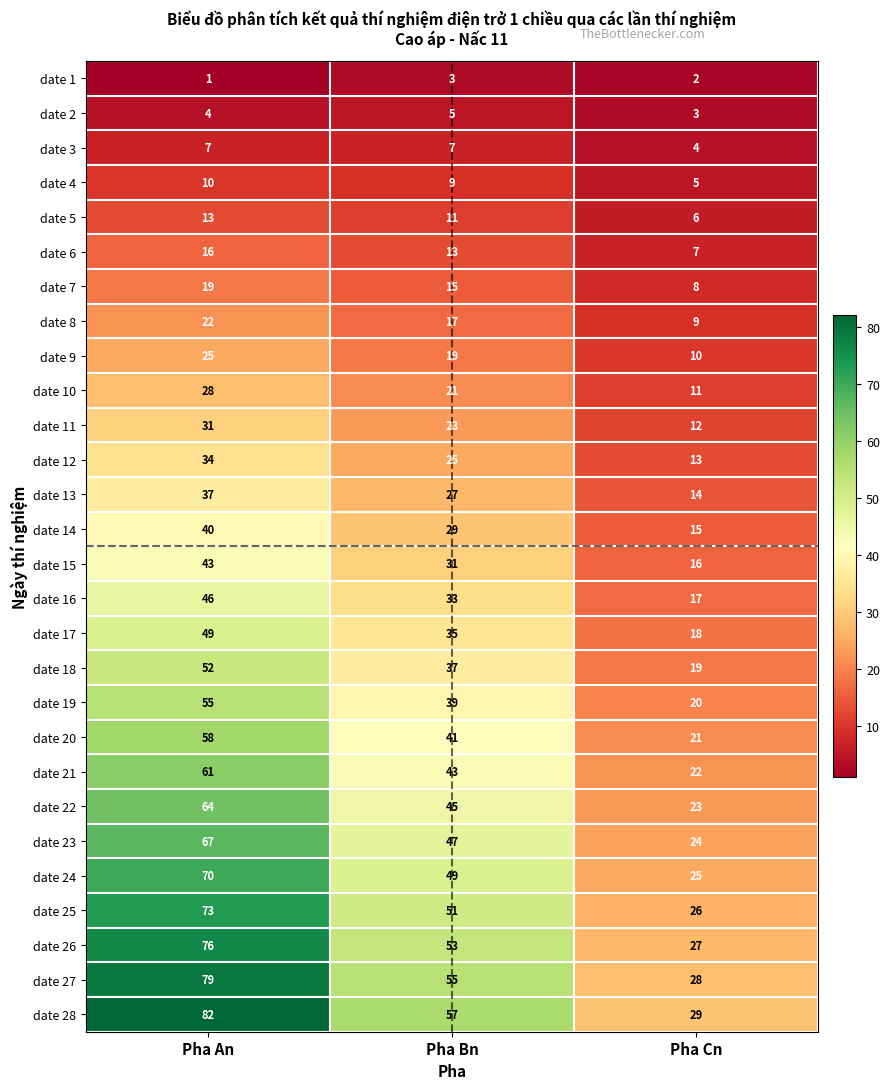

Count the date 27 values in the range 28 to 79.

3